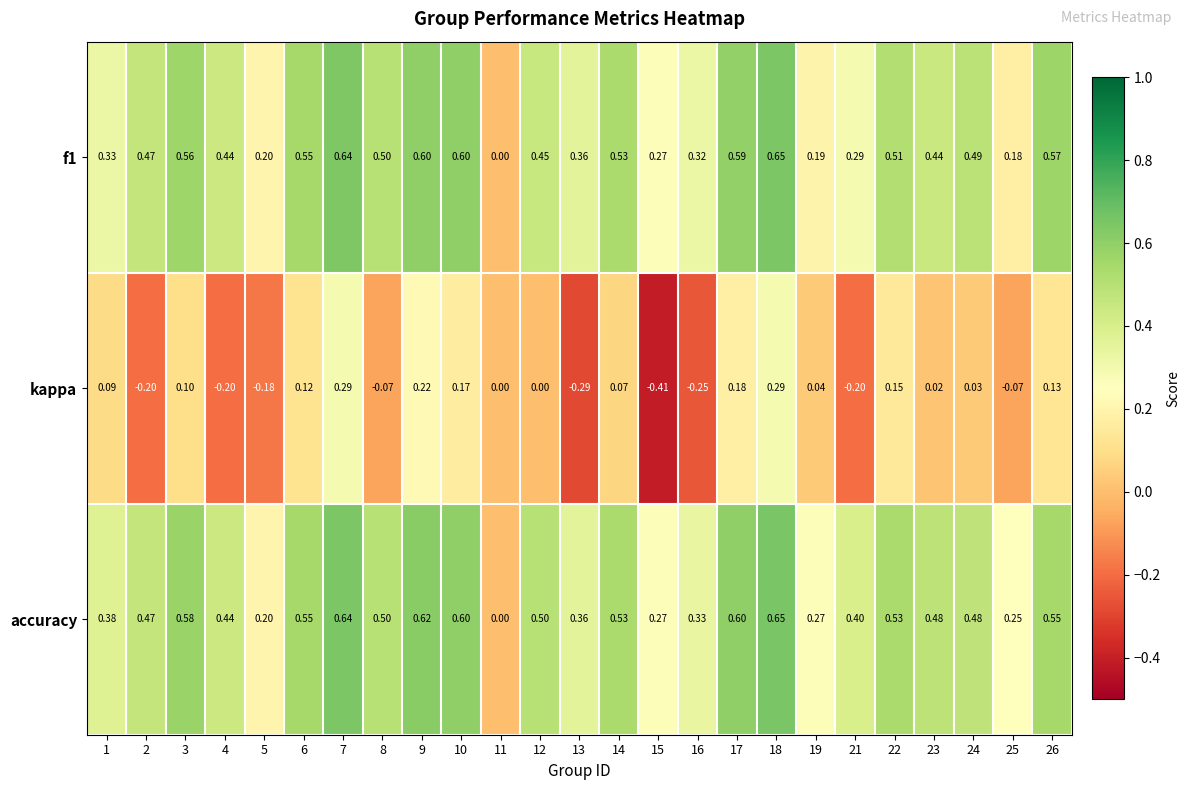

Count the number of data series in this chart.

3